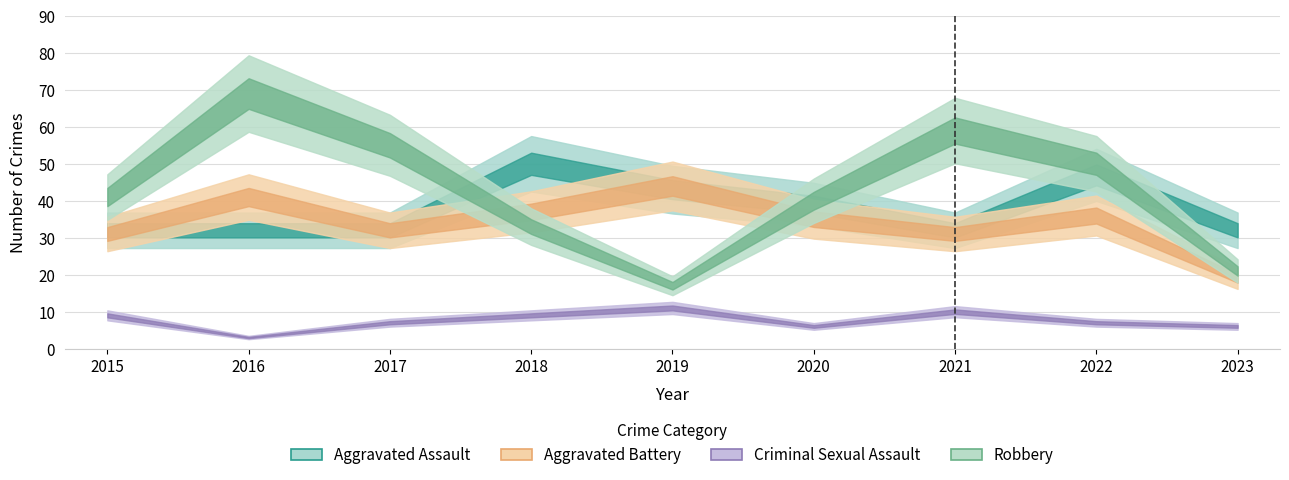

Count the number of categories in the chart.

9